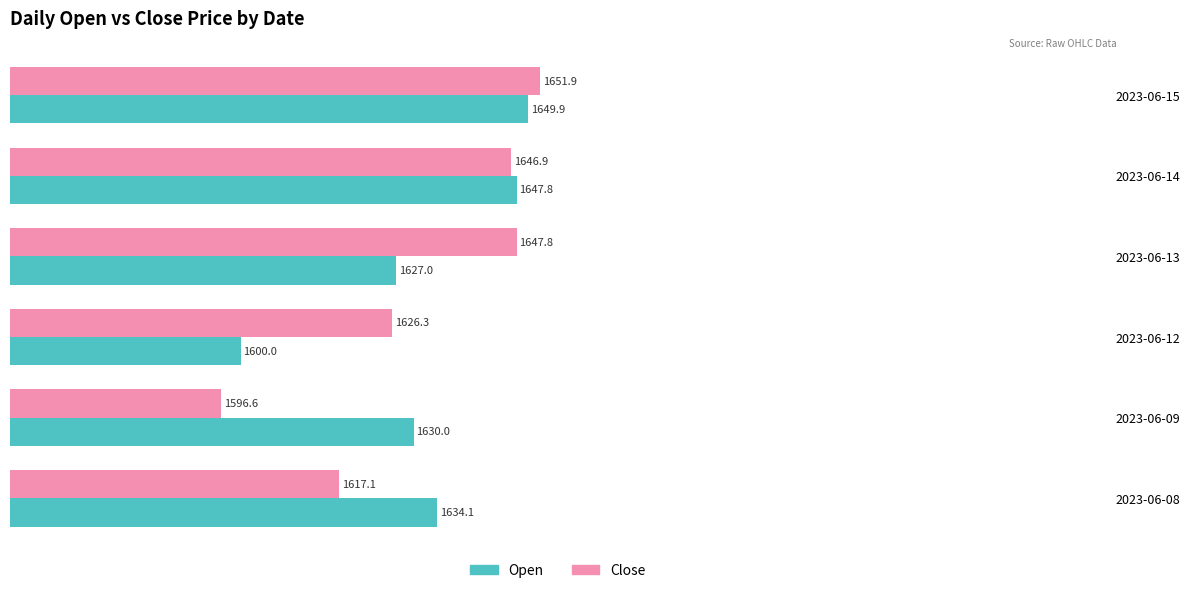

What is the sum of all Close values?

9786.6